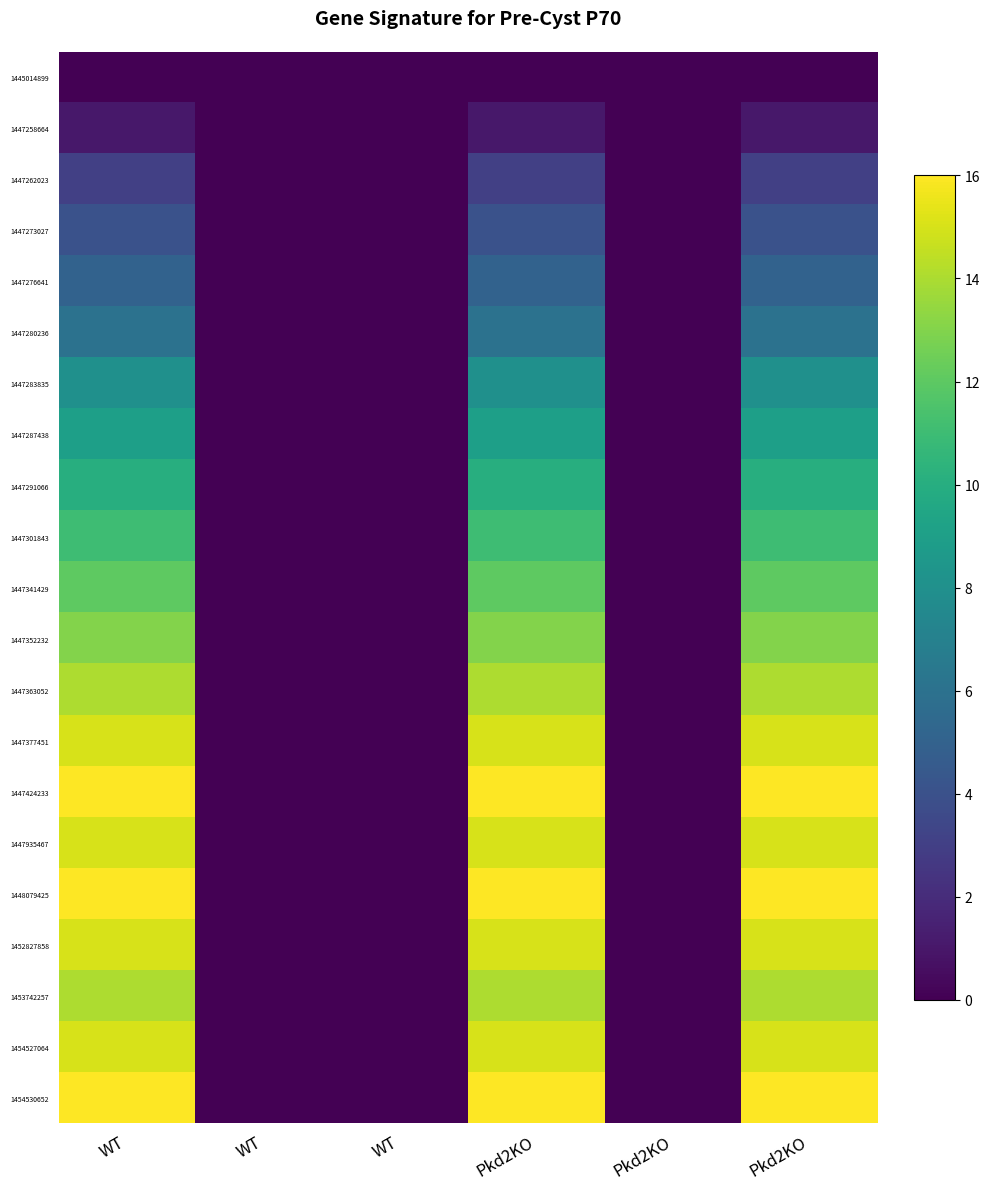

What is the total value across all series at Pkd2KO?

218